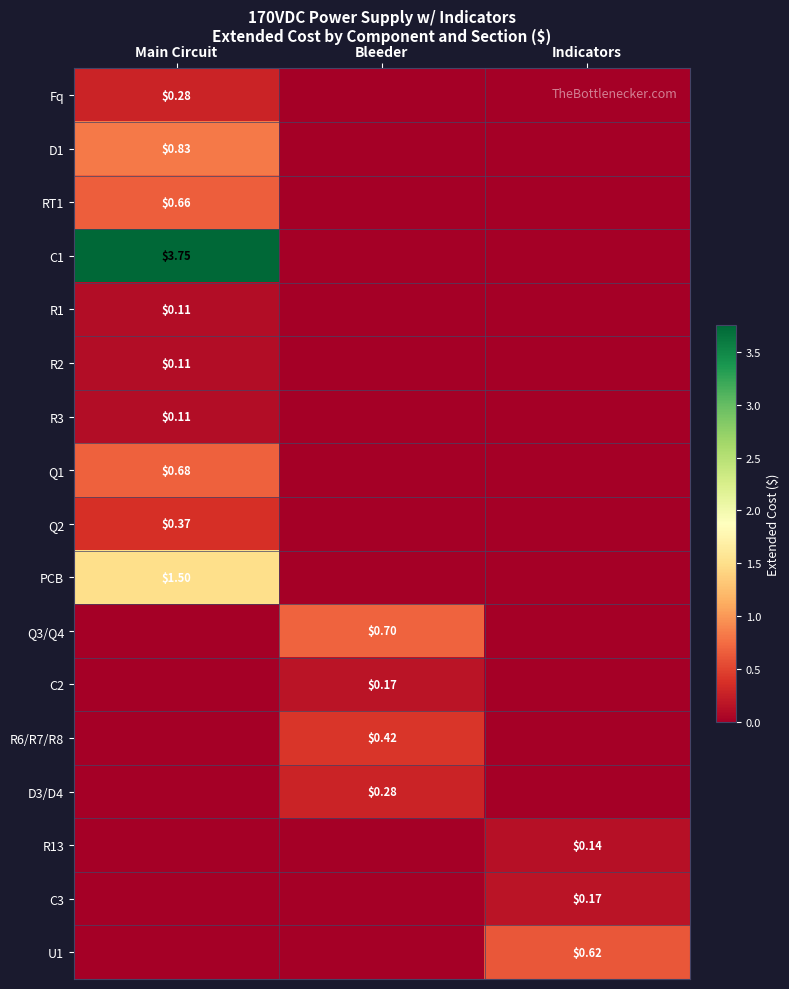

List the series in order of their peak value, lowest first.

R1, R2, R3, R13, C2, C3, Fq, D3/D4, Q2, R6/R7/R8, U1, RT1, Q1, Q3/Q4, D1, PCB, C1